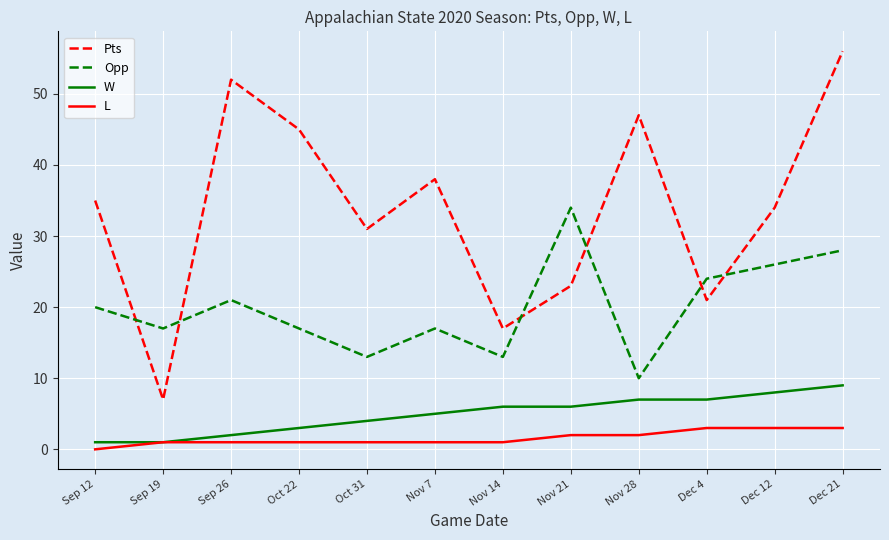

At how many categories does at least one series exceed 53?

1